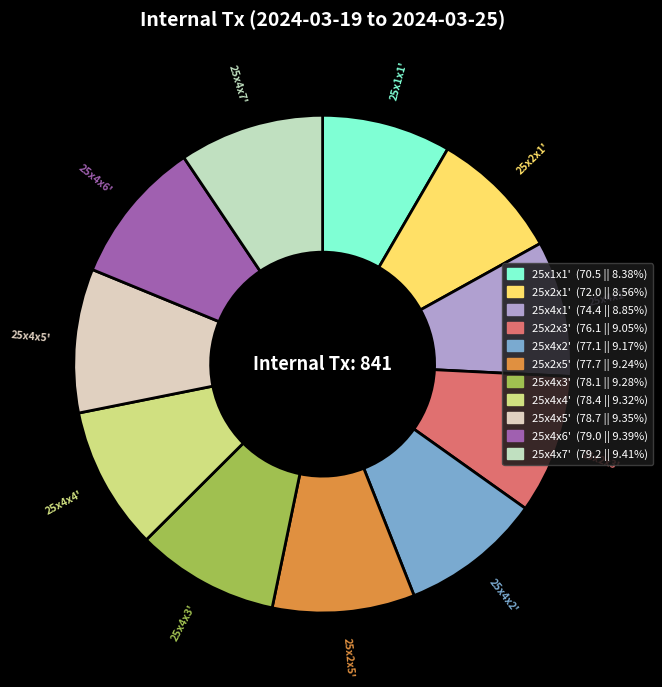

True or false: 25x2x3' accounts for 9% of the total.

True